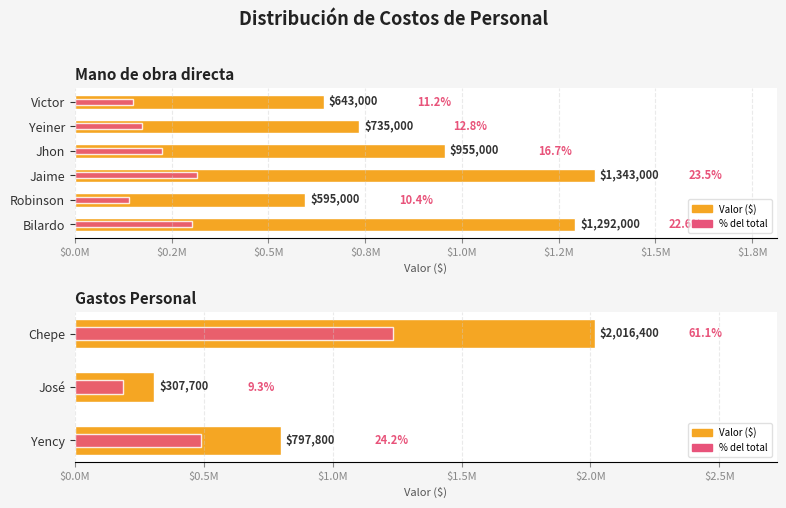

What is the total value across all series at Yency?

1285634.8